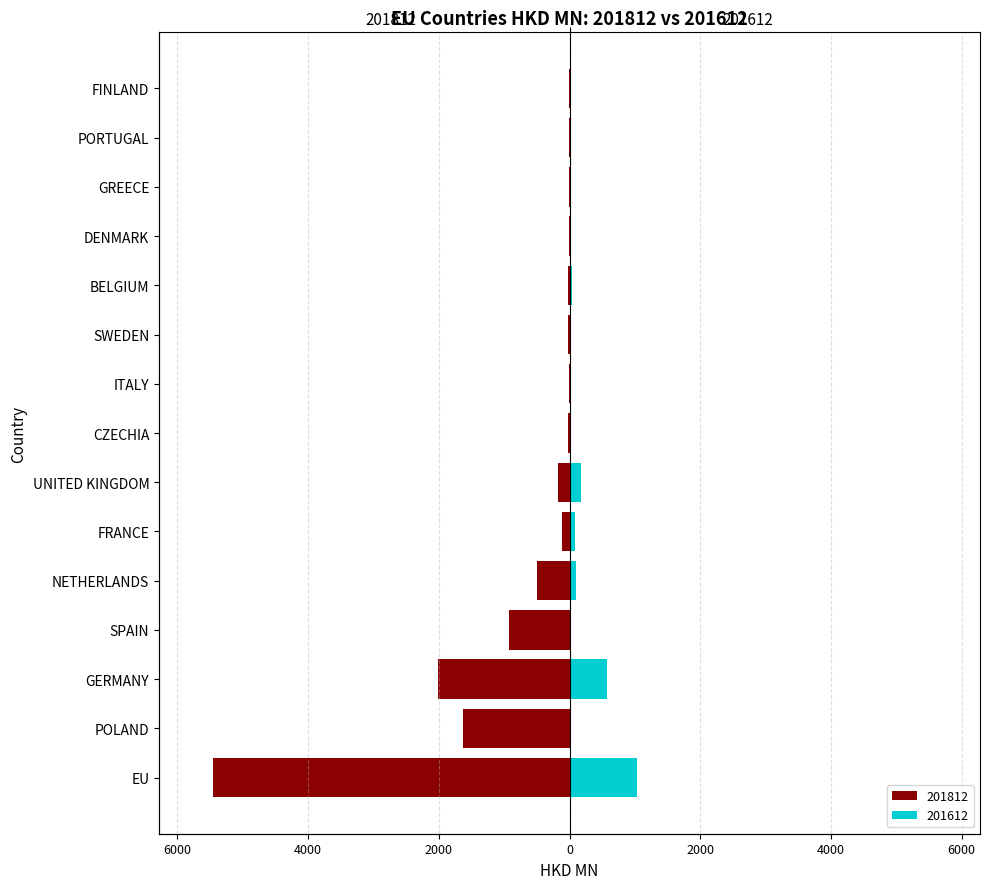

What position from the left is SWEDEN?

10